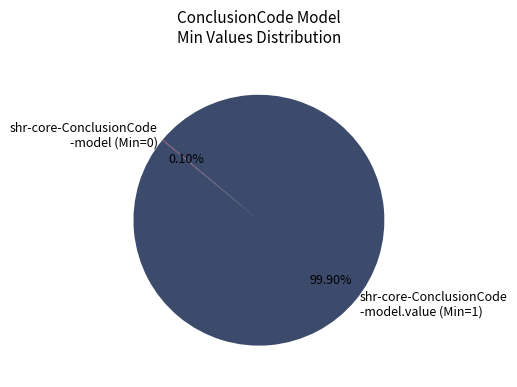

Is there any slice that represents more than half of the pie?

Yes